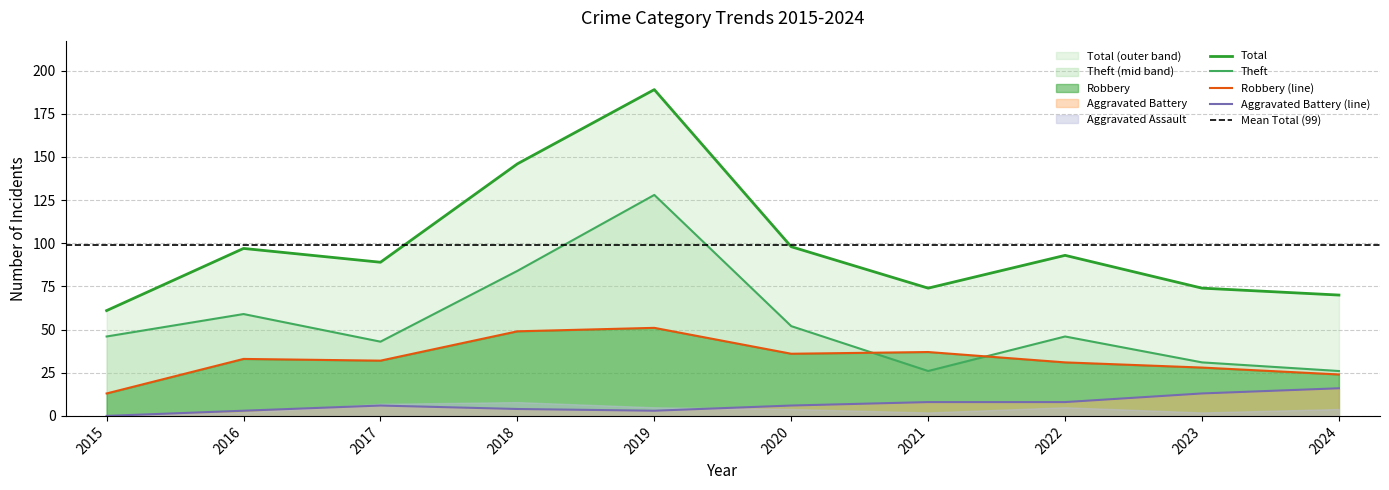

How many lines are shown in the chart?

4